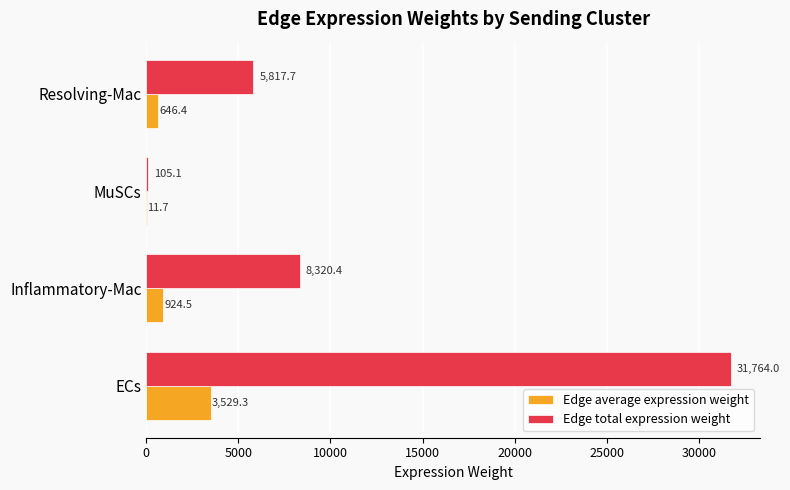

Which label corresponds to the largest value in the chart?

ECs